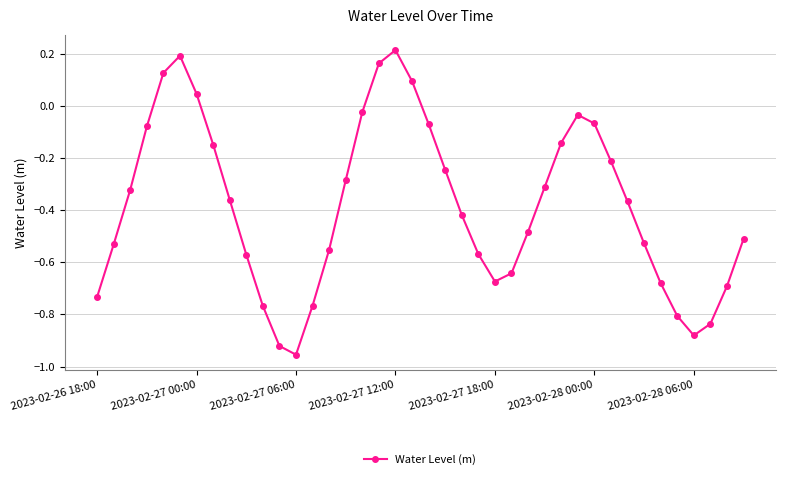

True or false: the data has more than 1 interior local peaks.

True